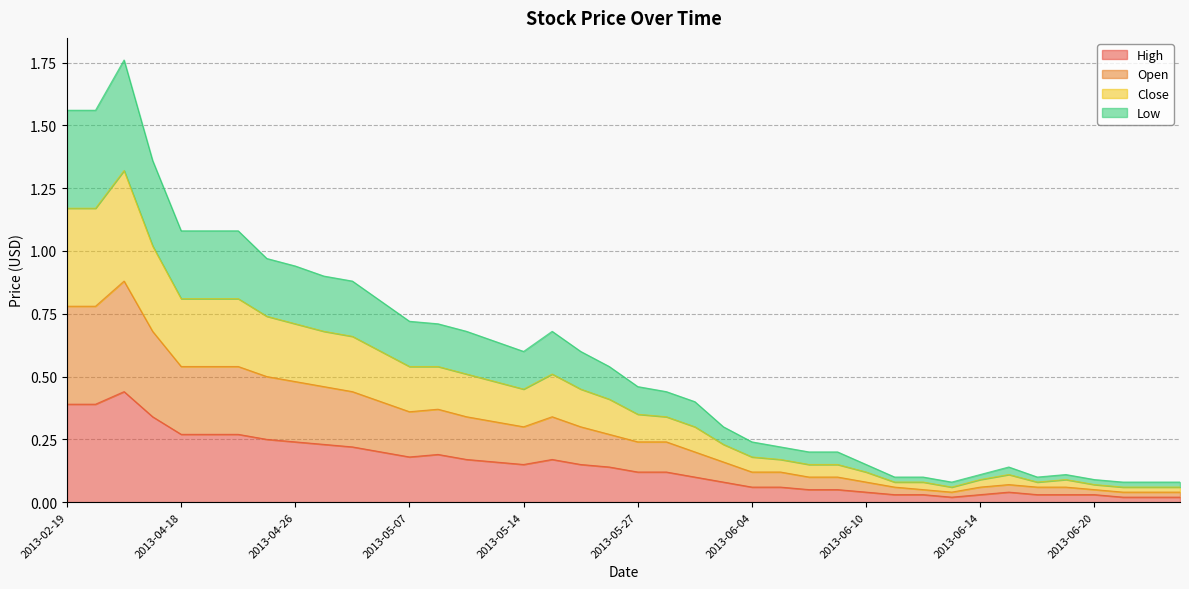

At how many categories does at least one series exceed 0?

40